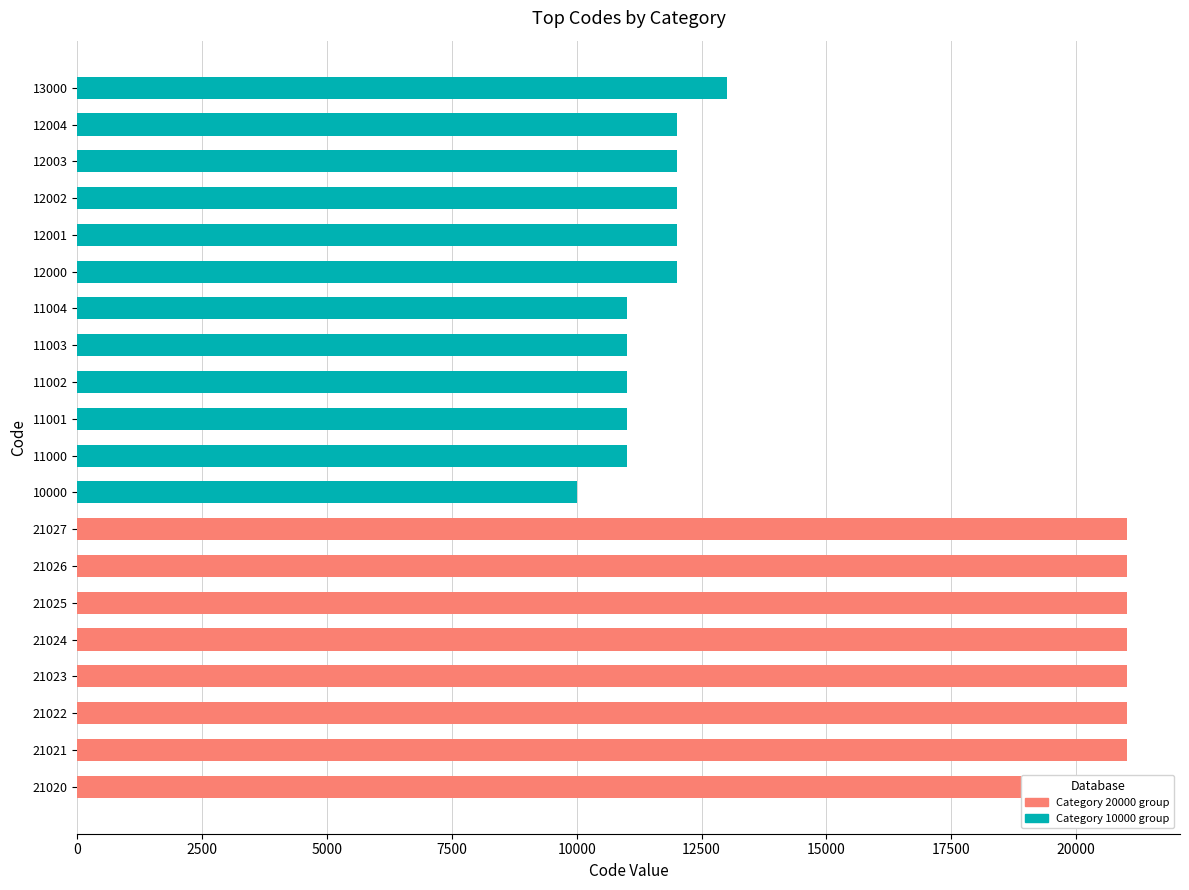

Read the value at 10000, to the nearest 50.

10000